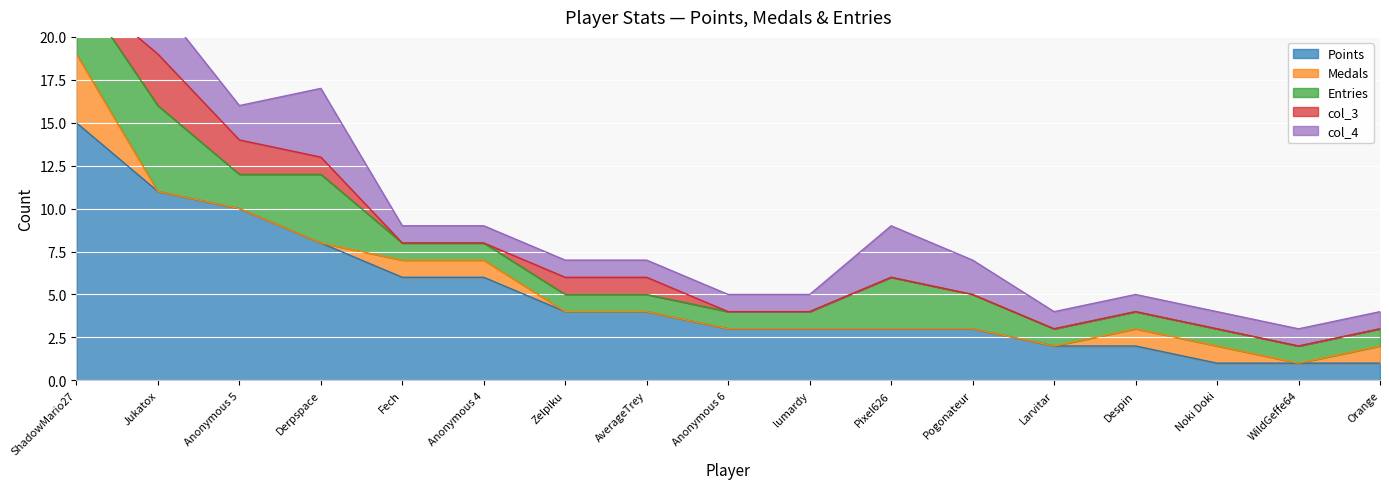

What is the average value of the Entries series?

2